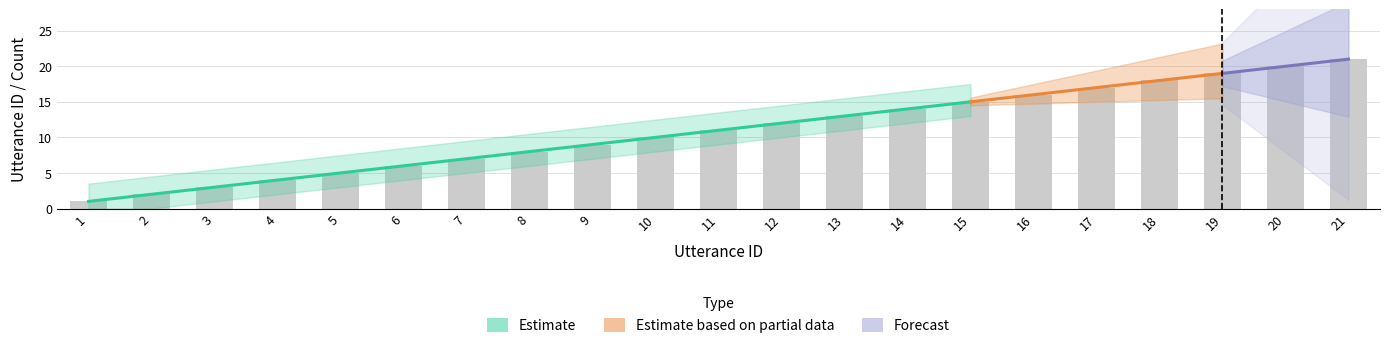

How many values are below 11?

10